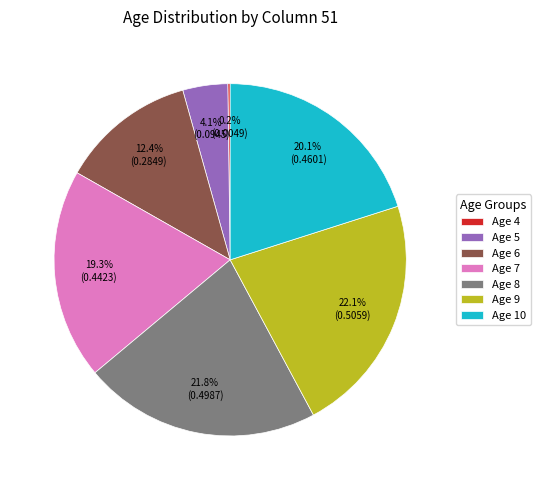

Does Age 8 account for over 50% of the chart?

No